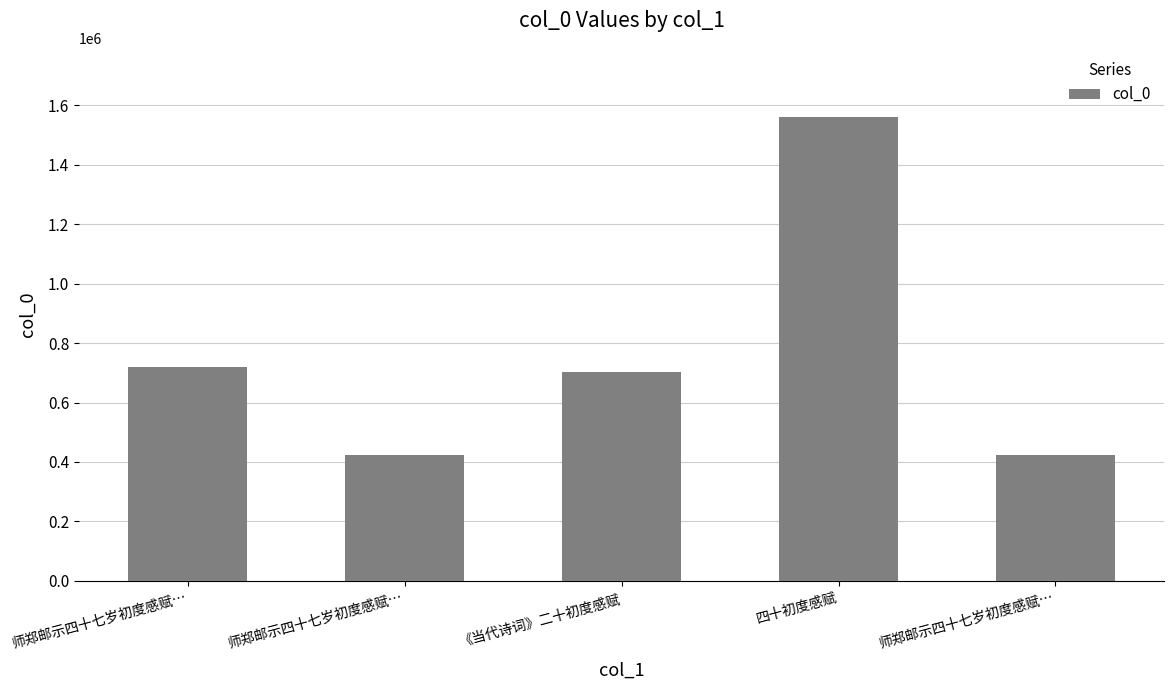

What is the value of the 1st bar from the left?

721034